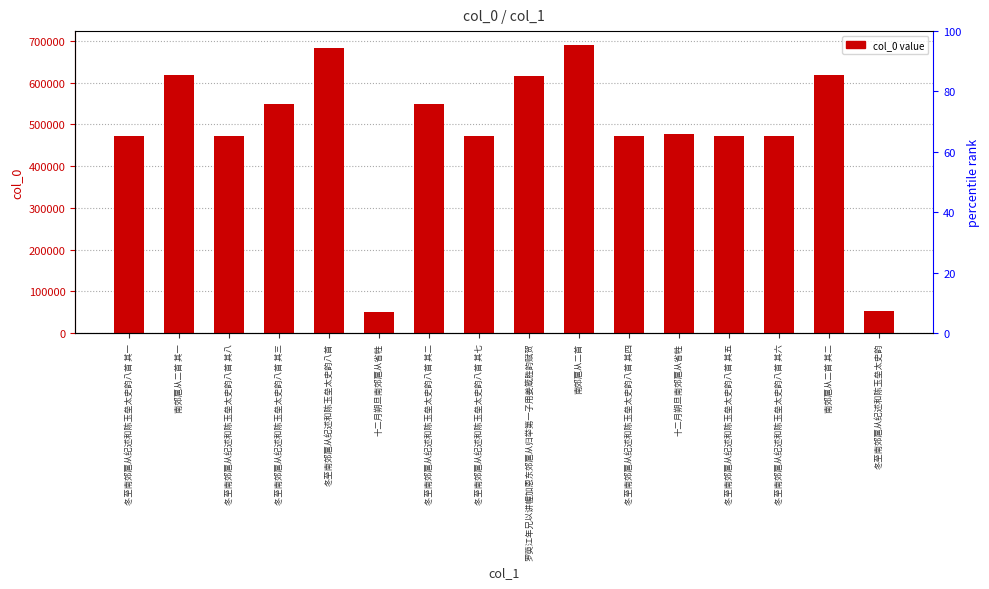

The chart shows a value of 471959 at 冬至南郊扈从纪述和陈玉垒太史韵八首 其六. True or false?

True